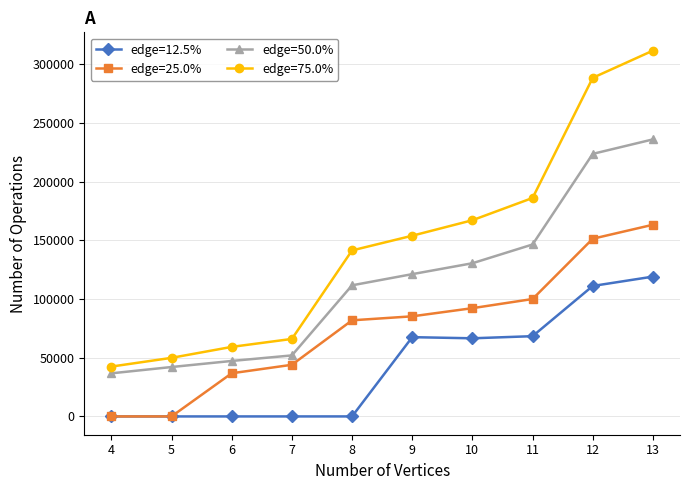

The value of edge=75.0% at 8 is 141410. True or false?

True